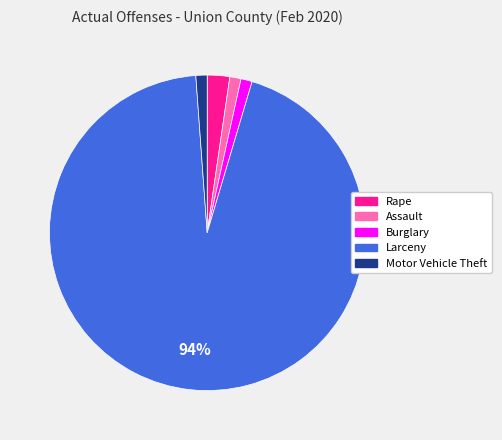

How many slices are in this pie chart?

5